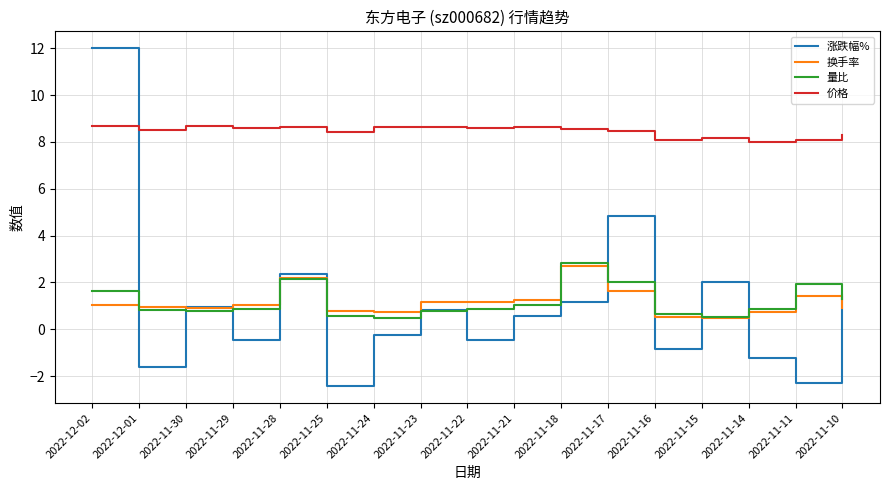

What are all the series names shown in the legend?

涨跌幅%, 换手率, 量比, 价格